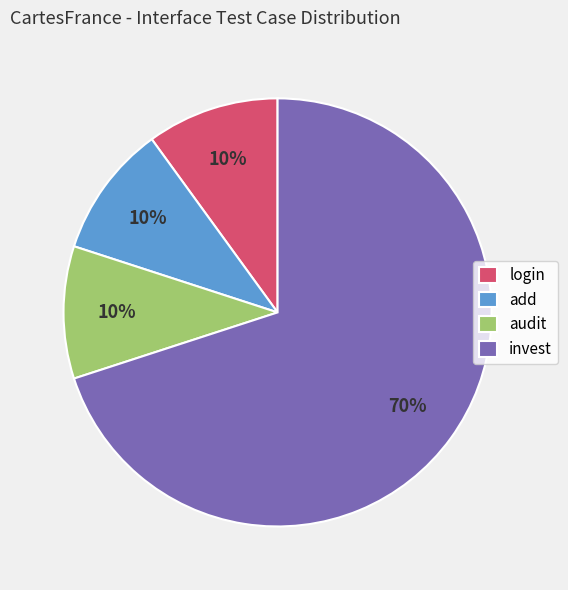

Combined, do audit and add account for over 50%?

No